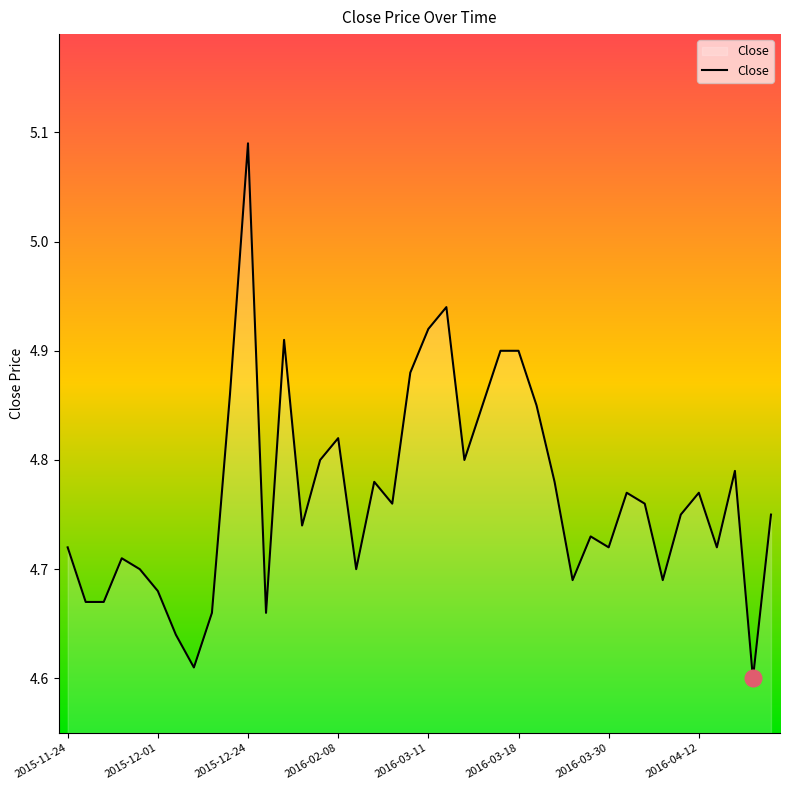

What is the difference between the maximum and minimum values?

0.5